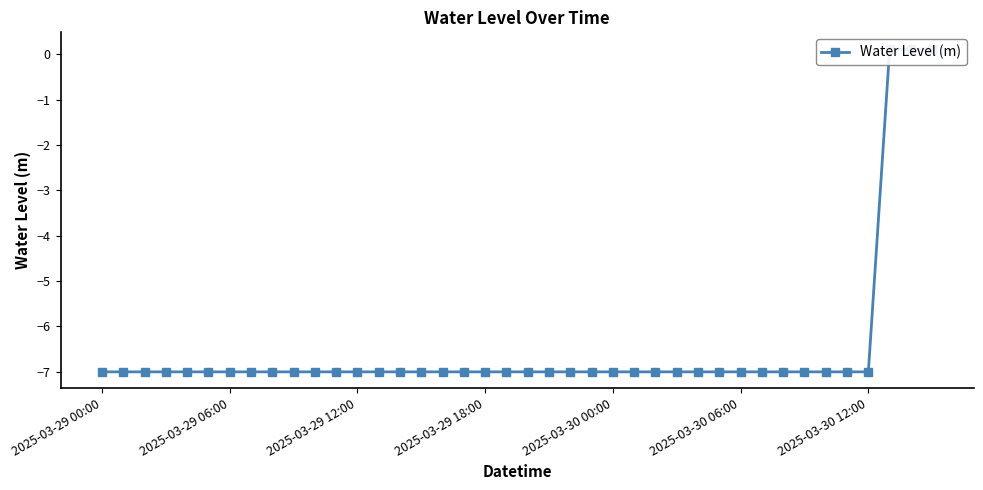

What value does the data have at 23?

-7.0